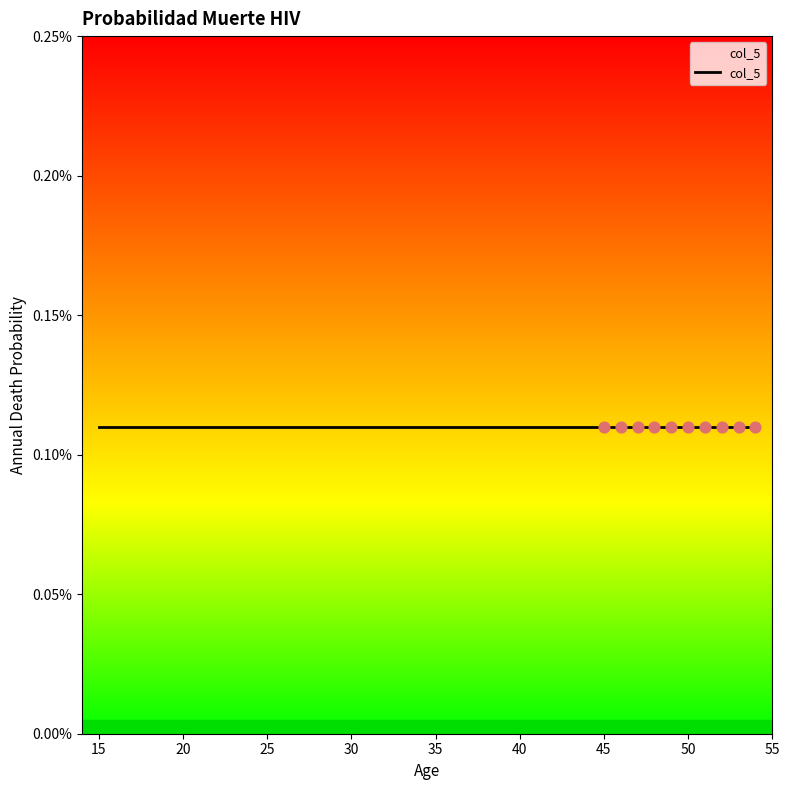

Which series reaches the minimum Y coordinate?

col_5